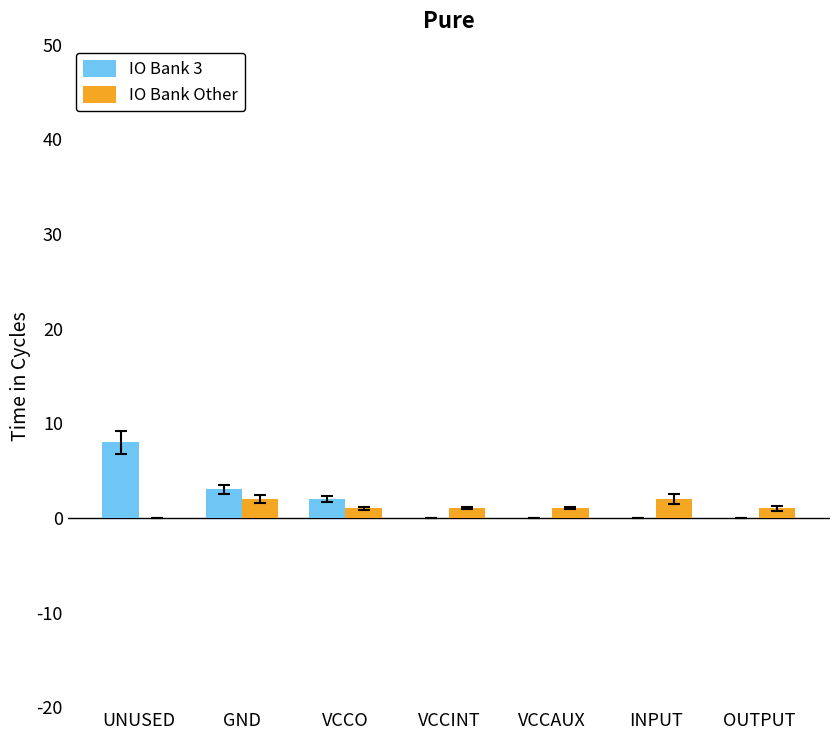

What is the difference between the IO Bank Other values at VCCO and INPUT?

1